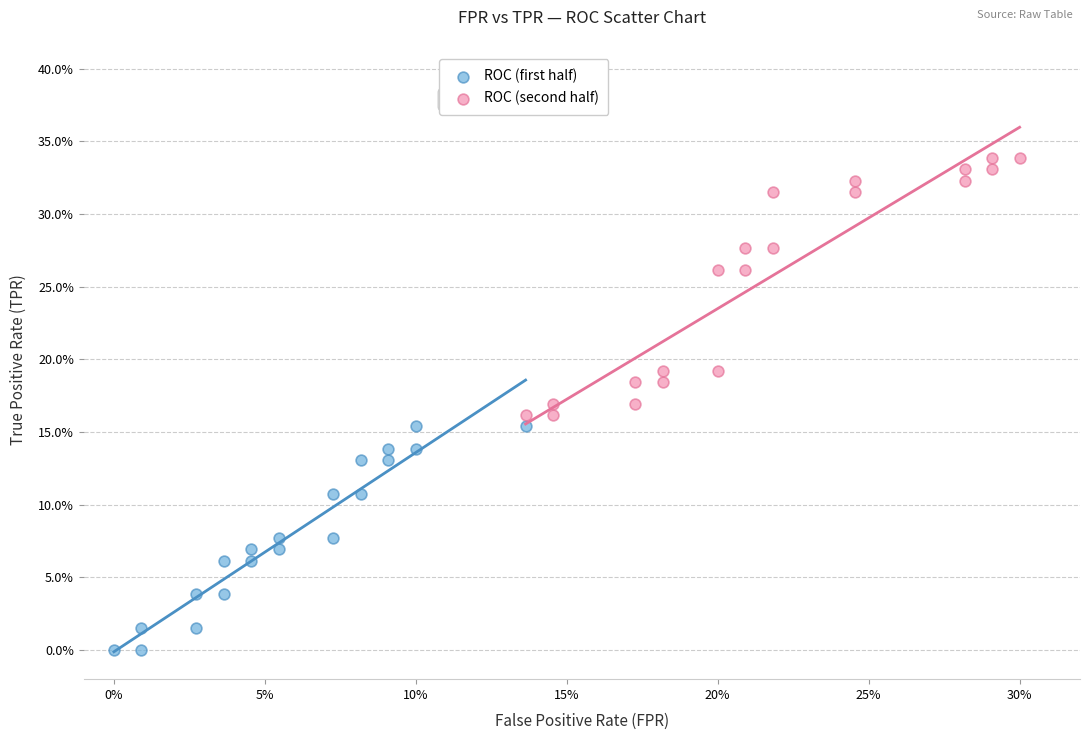

What are all the series names shown in the legend?

ROC (first half), ROC (second half)